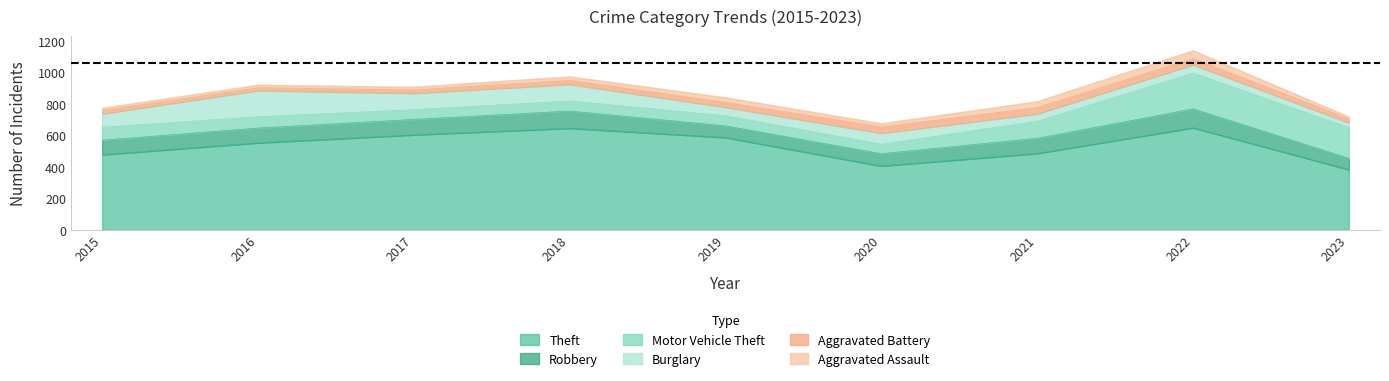

At which label does Aggravated Battery first exceed 25?

2019